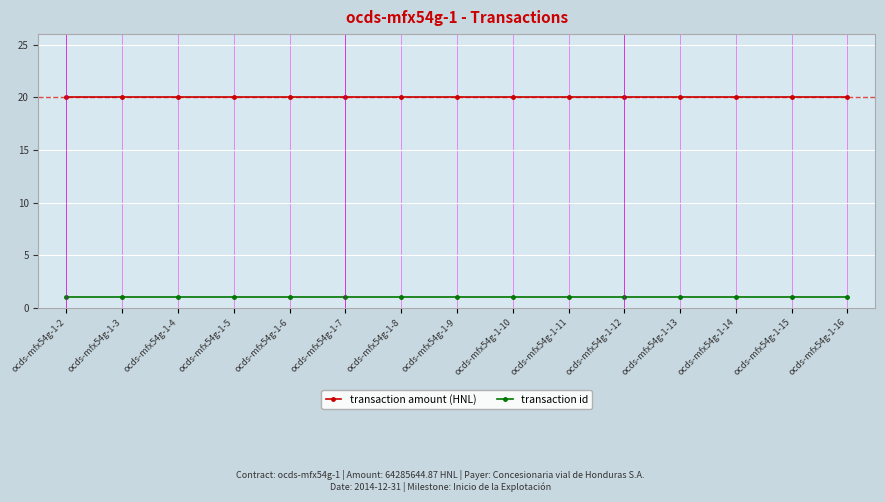

What is the highest value of the transaction amount (HNL) series?

20.0